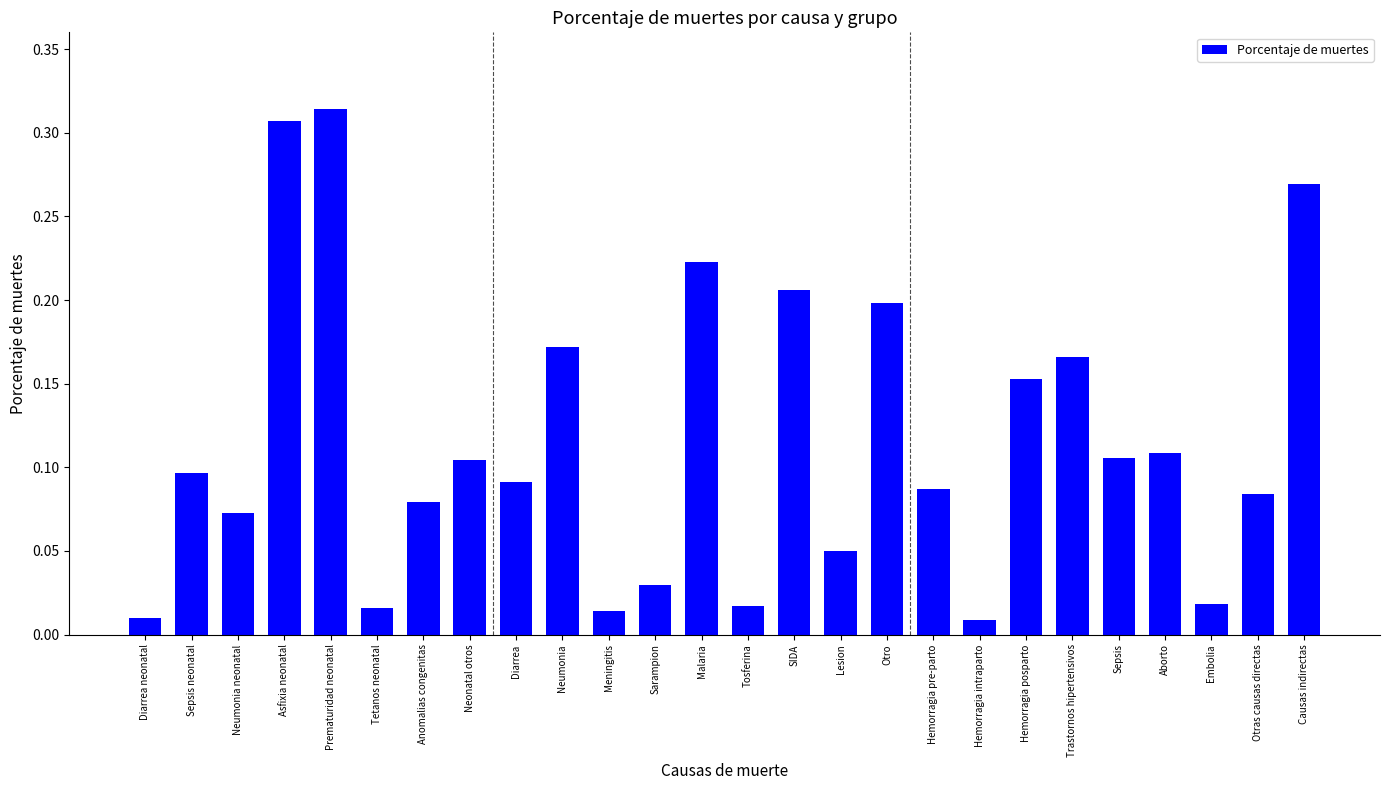

True or false: the data shows 0.2 at Trastornos hipertensivos.

True